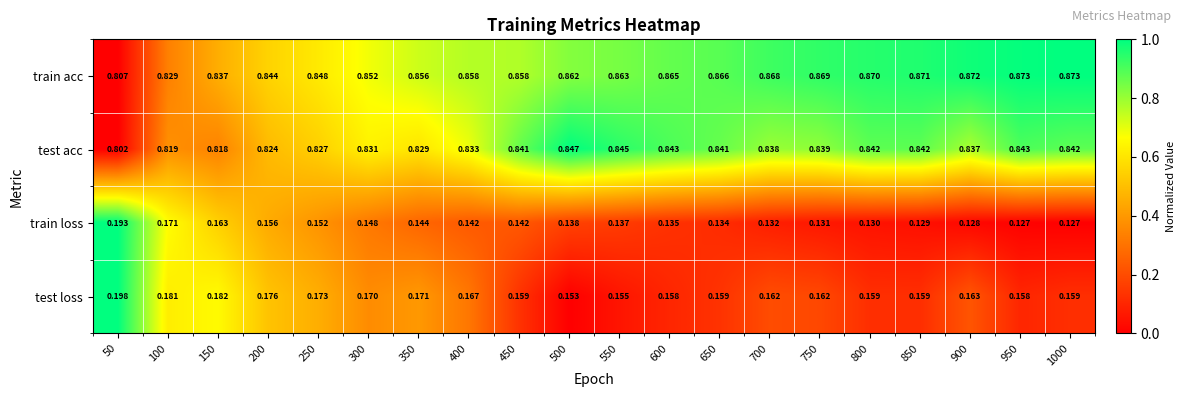

Is the value of test acc at 450 greater than the value of test loss at 700?

Yes